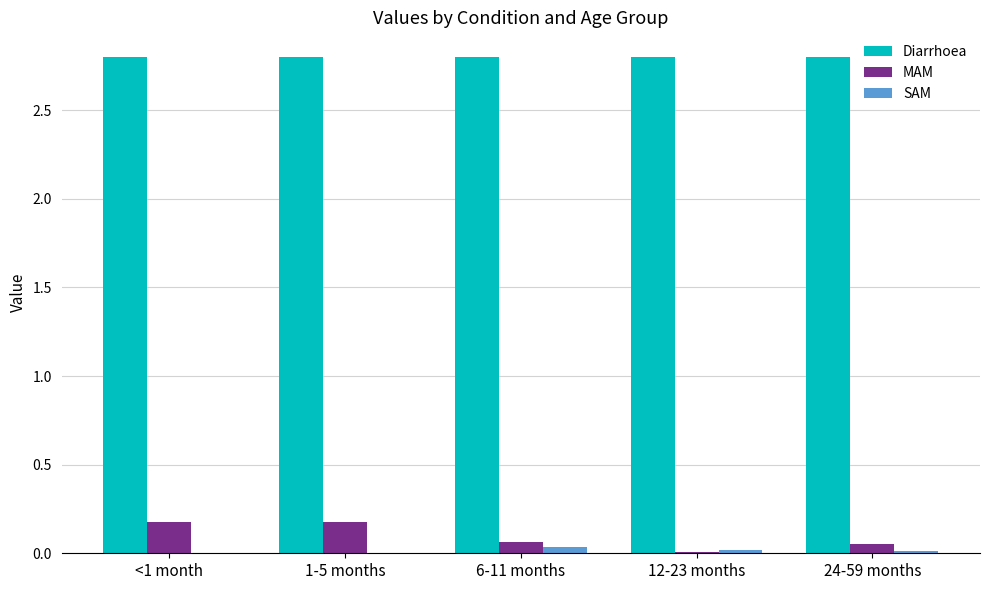

The MAM series shows 0.0 at 12-23 months. True or false?

True